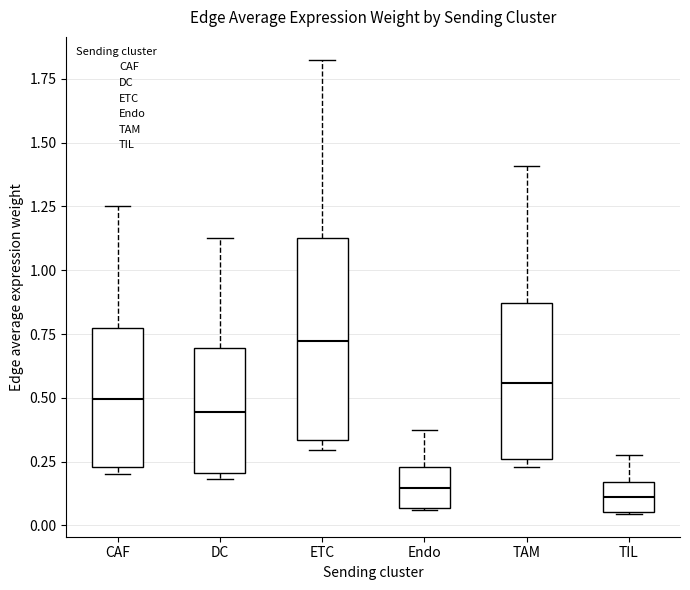

Where is the lower edge of the box for CAF on the y-axis? The values are not printed on the chart, so give them approximately, as read against the axis.

0.25